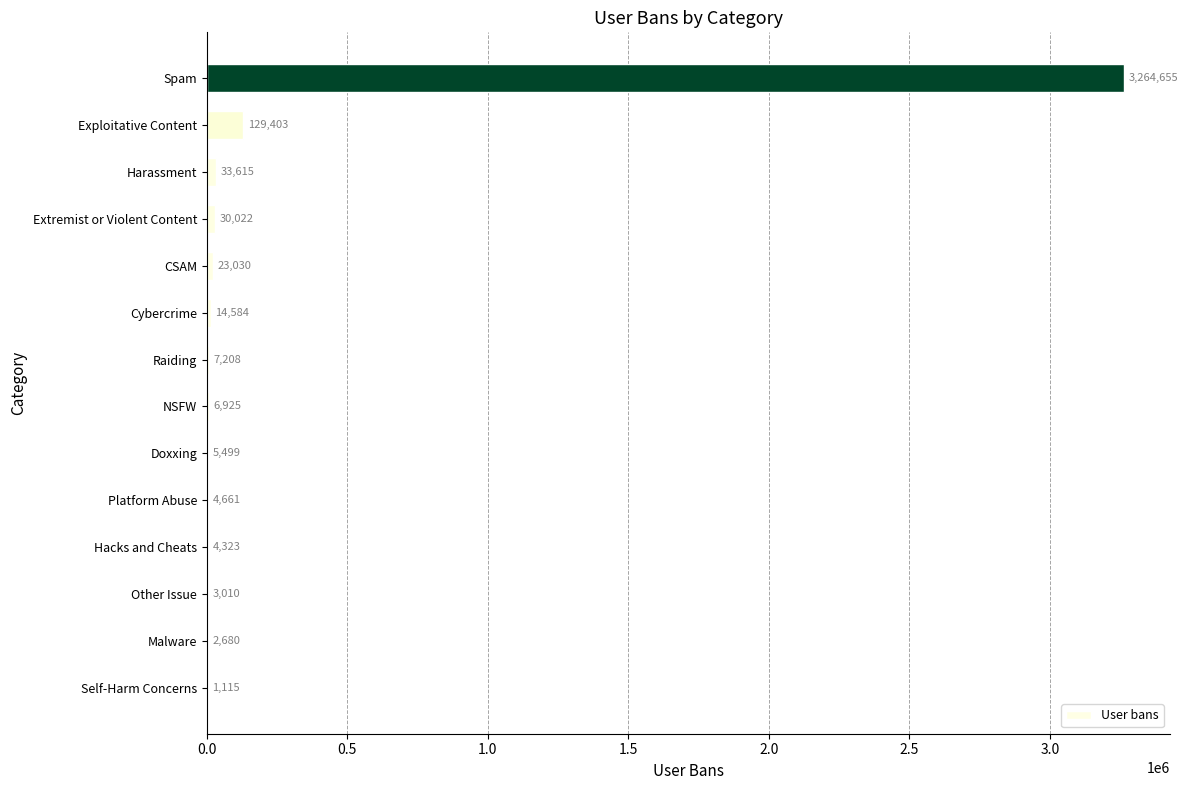

What is the sum of all values?

3530730